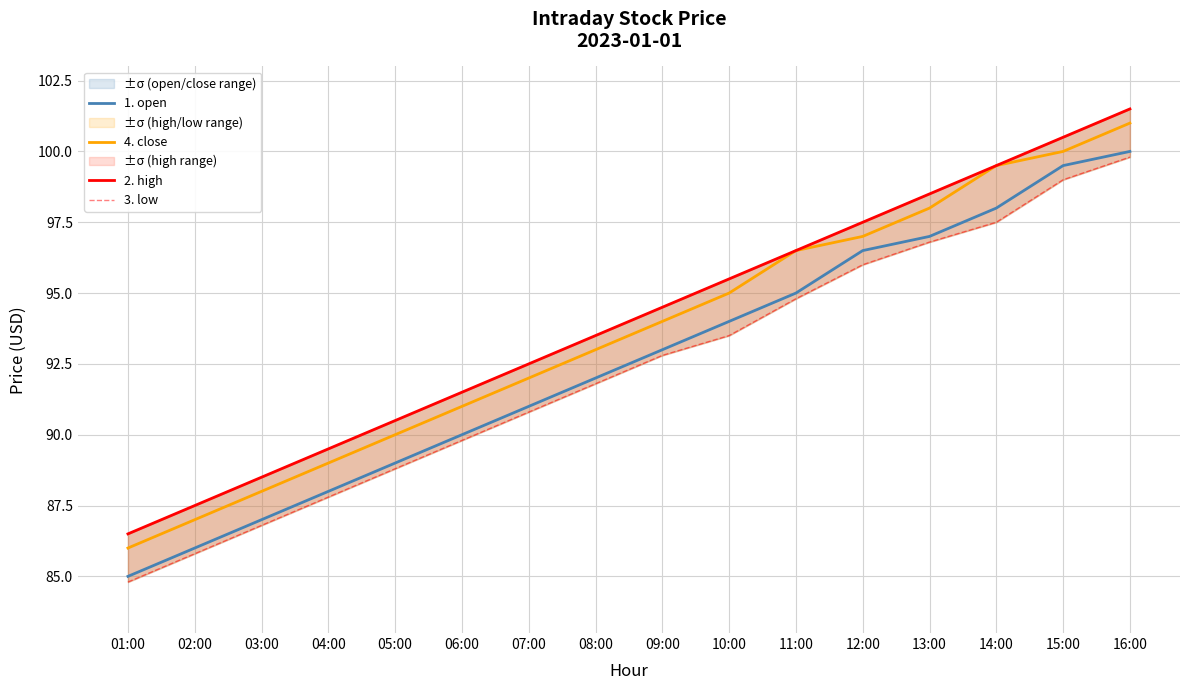

Which series has the largest total across all categories?

2. high